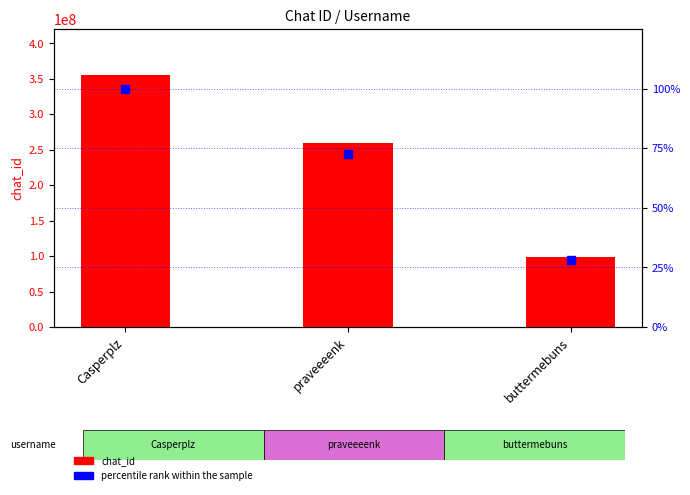

What is the total value across all series at praveeeenk?

258884710.8